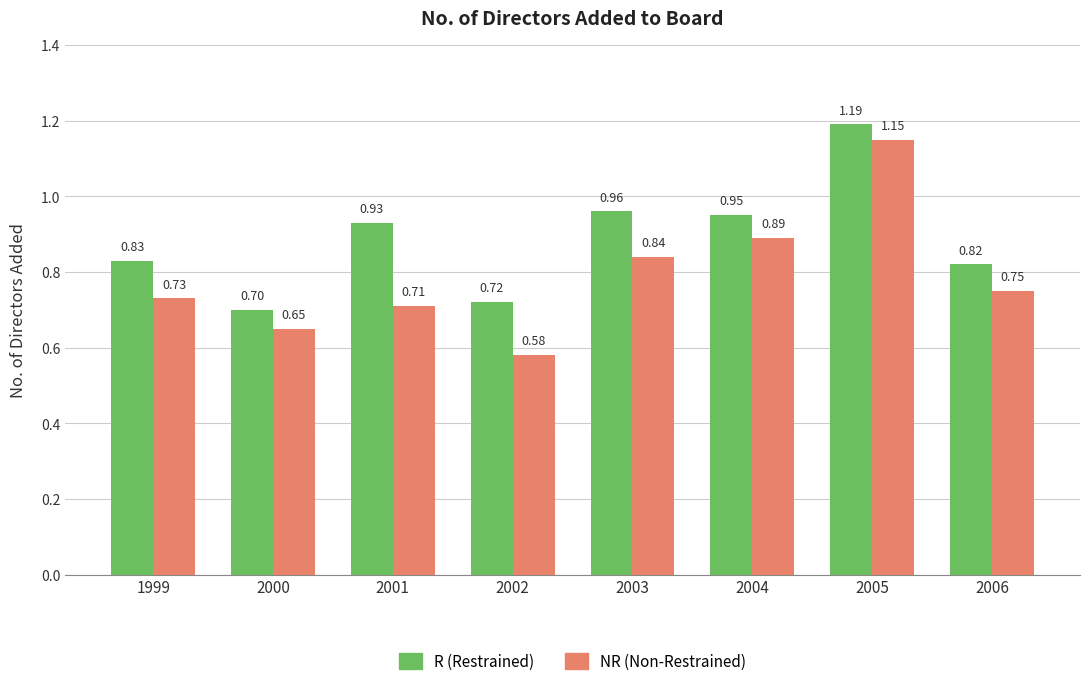

At 2001, list the series in order from largest to smallest.

R (Restrained), NR (Non-Restrained)